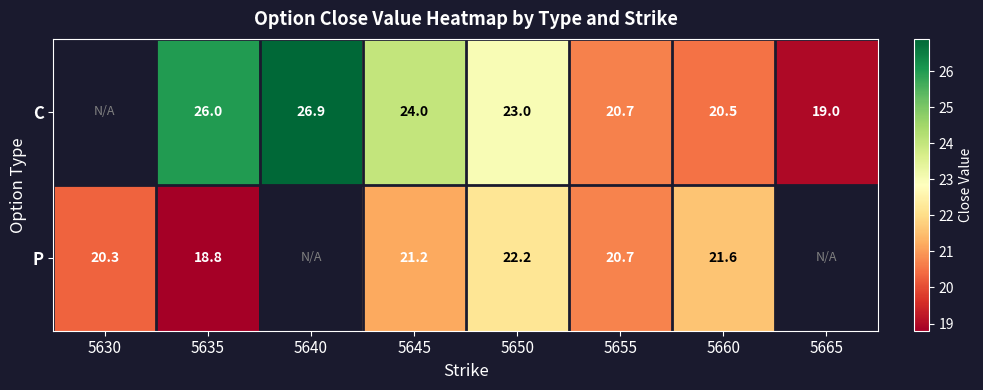

What is the total value across all series at 5635?

44.8